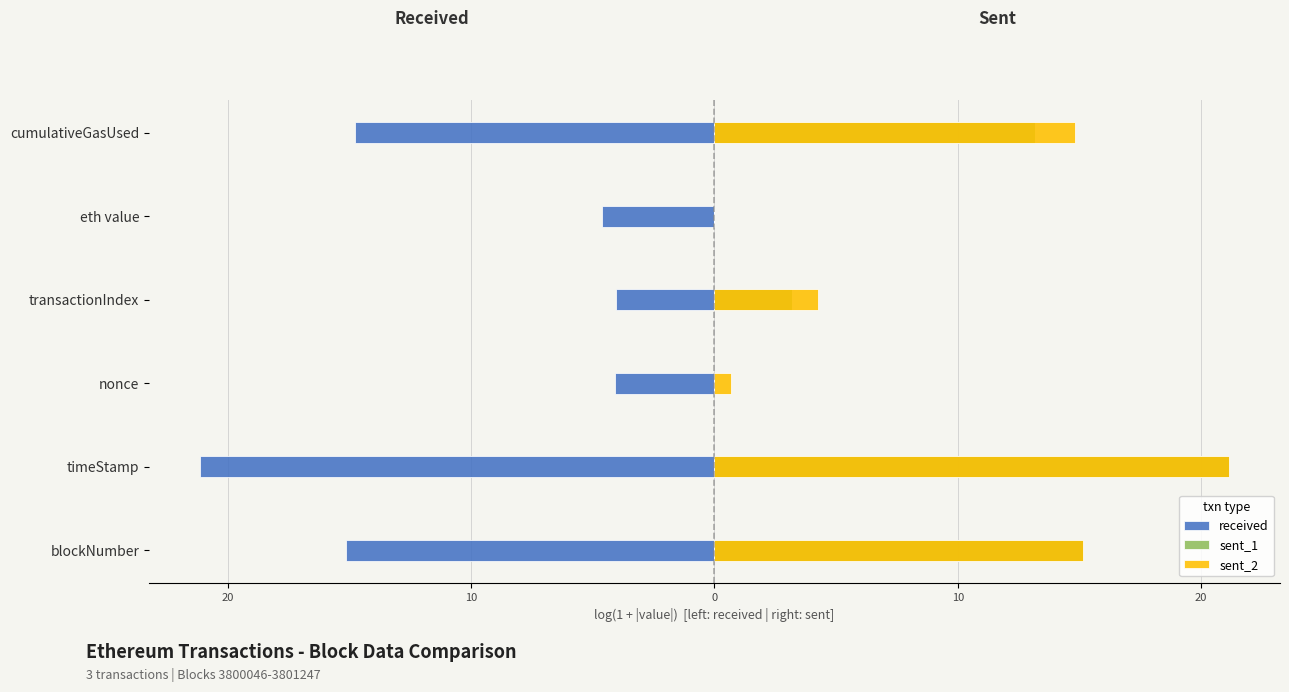

How many bars are there in total?

18